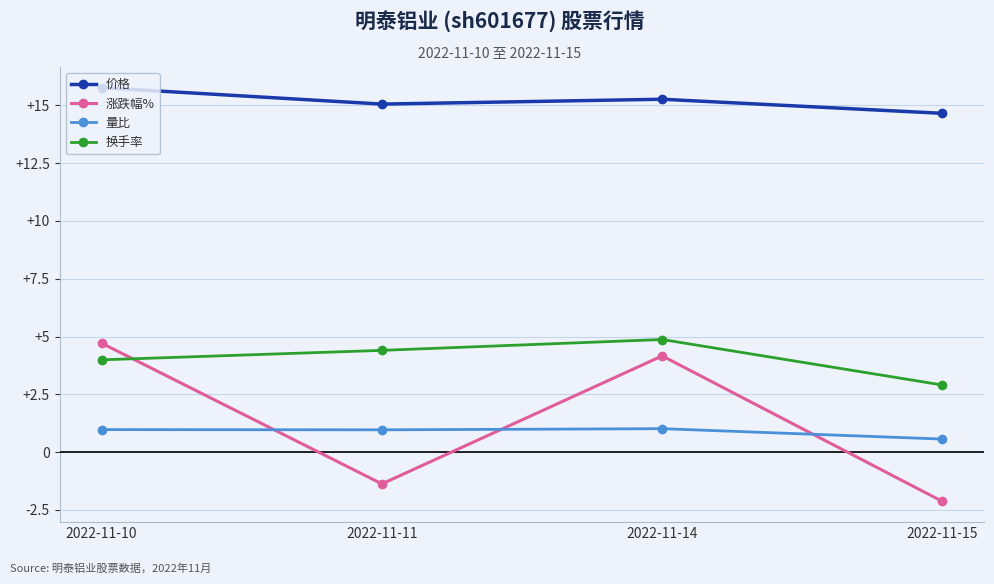

In 量比, how many points are higher than both neighbors (excluding endpoints)?

1